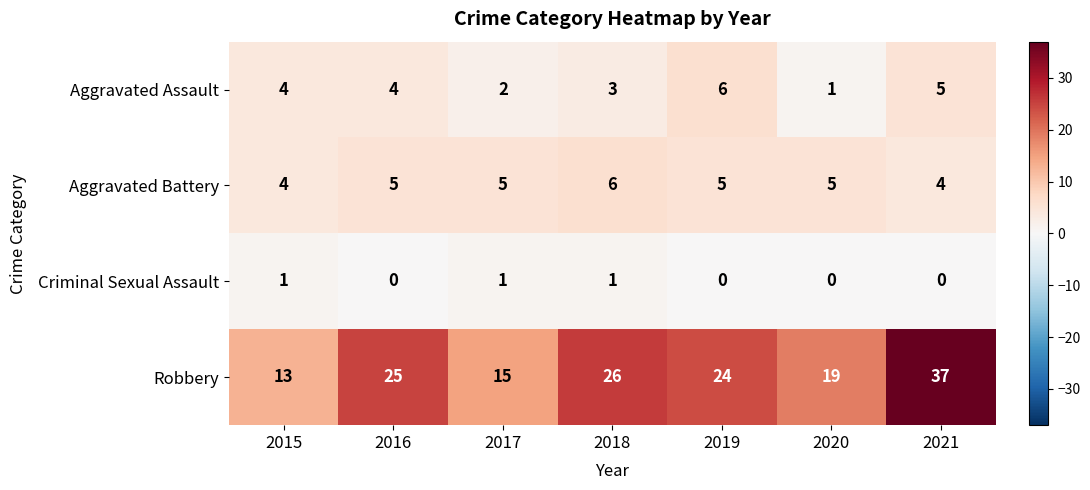

Which series has the largest range (max minus min)?

Robbery